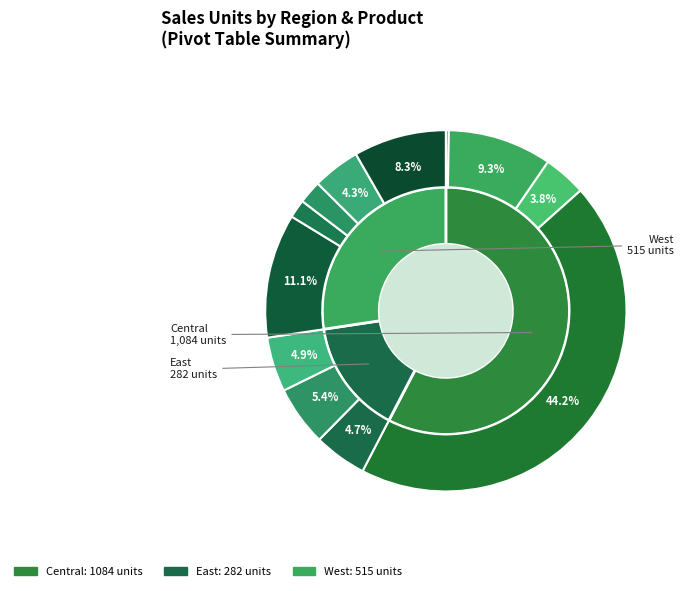

True or false: Central accounts for 46% of the total.

False